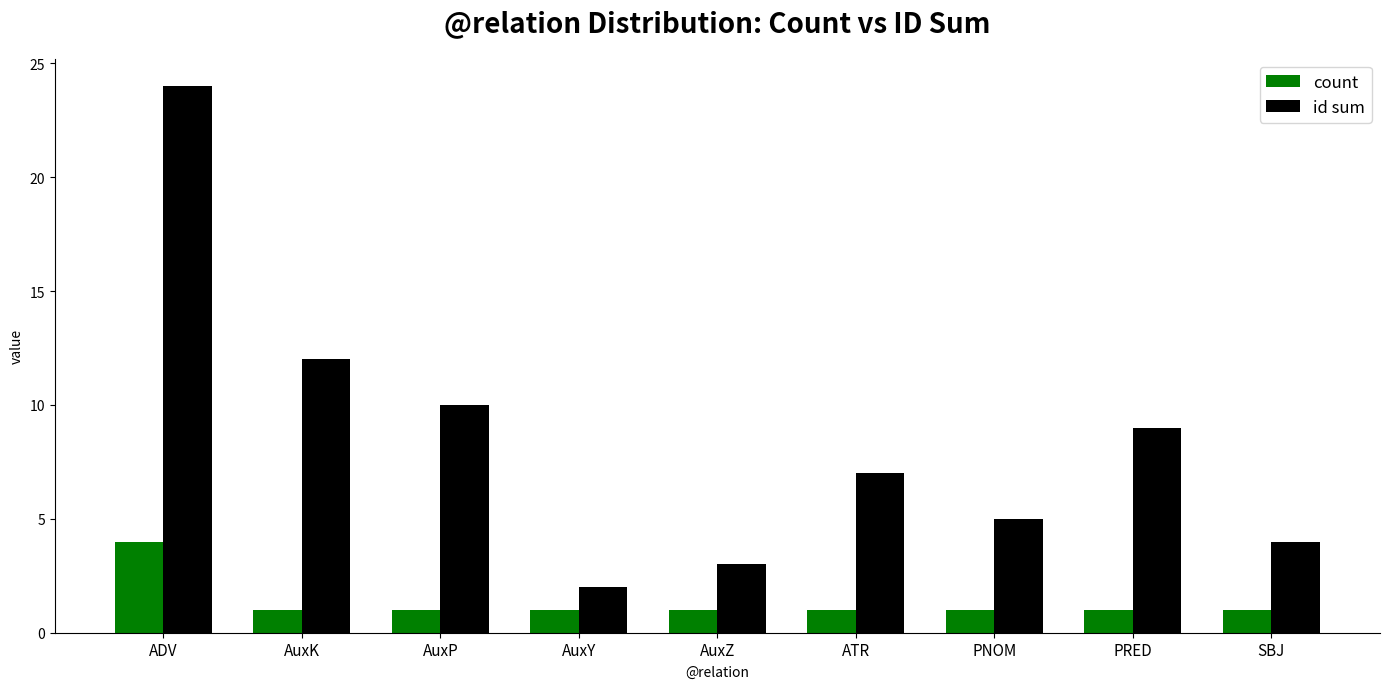

What position from the right is AuxK?

8